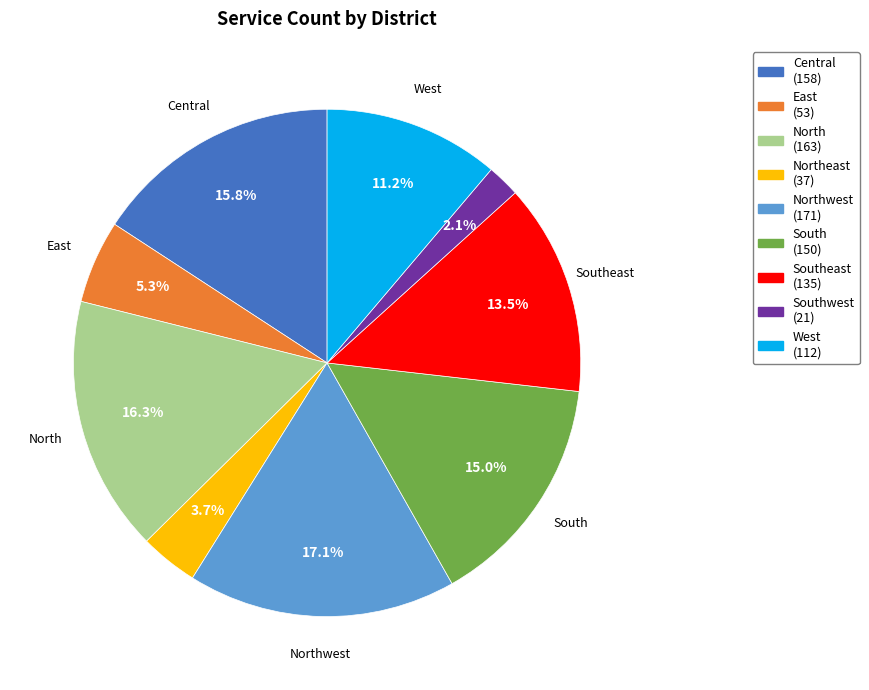

Is there any slice that represents more than half of the pie?

No